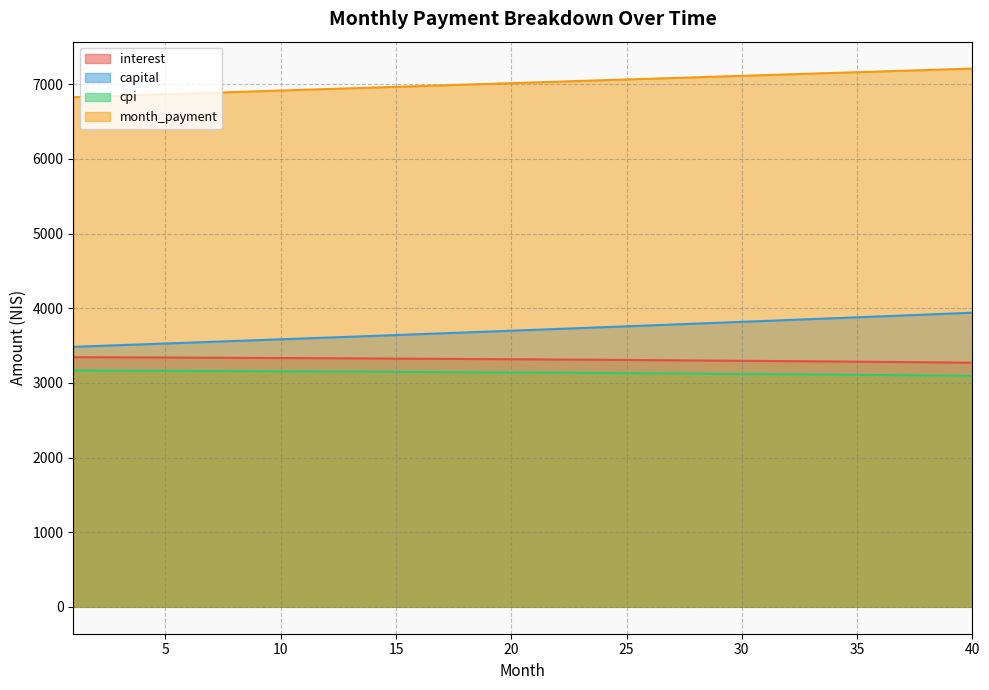

Reading right to left, what are all the values shown in this chart?

interest: 40=3270.5	39=3273.2	38=3276.0	37=3278.6	36=3281.2	35=3283.8	34=3286.3	33=3288.8	32=3291.2	31=3293.6	30=3295.9	29=3298.2	28=3300.5	27=3302.6	26=3304.8	25=3306.9	24=3308.9	23=3310.9	22=3312.9	21=3314.8	20=3316.7	19=3318.5	18=3320.3	17=3322.0	16=3323.7	15=3325.3	14=3326.9	13=3328.5	12=3330.0	11=3331.5	10=3332.9	9=3334.3	8=3335.6	7=3336.9	6=3338.2	5=3339.4	4=3340.6	3=3341.7	2=3342.8	1=3343.9
capital: 40=3940.3	39=3927.9	38=3915.5	37=3903.1	36=3890.8	35=3878.5	34=3866.3	33=3854.1	32=3841.9	31=3829.8	30=3817.7	29=3805.6	28=3793.6	27=3781.6	26=3769.7	25=3757.8	24=3745.9	23=3734.1	22=3722.3	21=3710.6	20=3698.9	19=3687.2	18=3675.6	17=3664.0	16=3652.4	15=3640.9	14=3629.4	13=3617.9	12=3606.5	11=3595.1	10=3583.8	9=3572.4	8=3561.2	7=3549.9	6=3538.7	5=3527.5	4=3516.4	3=3505.3	2=3494.2	1=3483.2
cpi: 40=3094.5	39=3097.1	38=3099.8	37=3102.3	36=3104.9	35=3107.3	34=3109.8	33=3112.2	32=3114.5	31=3116.8	30=3119.1	29=3121.3	28=3123.4	27=3125.5	26=3127.6	25=3129.6	24=3131.6	23=3133.6	22=3135.4	21=3137.3	20=3139.1	19=3140.9	18=3142.6	17=3144.3	16=3145.9	15=3147.5	14=3149.1	13=3150.6	12=3152.1	11=3153.5	10=3154.9	9=3156.3	8=3157.6	7=3158.8	6=3160.1	5=3161.3	4=3162.4	3=3163.5	2=3164.6	1=3165.7
month_payment: 40=7210.8	39=7201.1	38=7191.4	37=7181.7	36=7172.0	35=7162.3	34=7152.6	33=7142.9	32=7133.1	31=7123.4	30=7113.6	29=7103.9	28=7094.1	27=7084.3	26=7074.5	25=7064.7	24=7054.9	23=7045.0	22=7035.2	21=7025.4	20=7015.5	19=7005.7	18=6995.8	17=6985.9	16=6976.1	15=6966.2	14=6956.3	13=6946.4	12=6936.5	11=6926.6	10=6916.6	9=6906.7	8=6896.8	7=6886.9	6=6876.9	5=6867.0	4=6857.0	3=6847.0	2=6837.1	1=6827.1